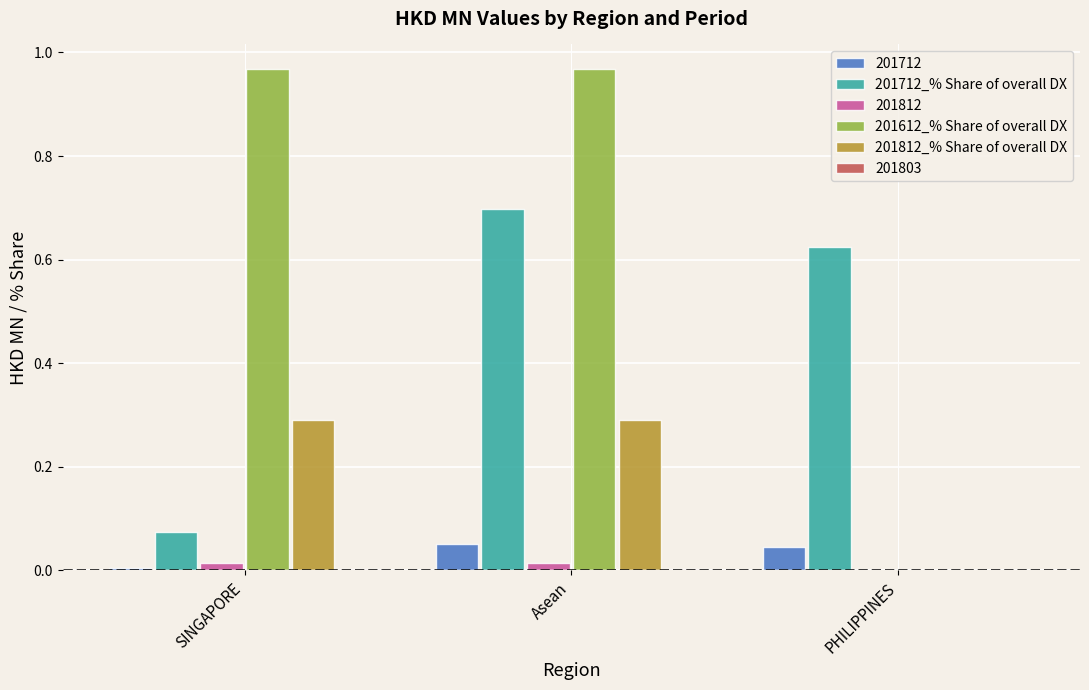

Which series has the largest total across all categories?

201612_% Share of overall DX